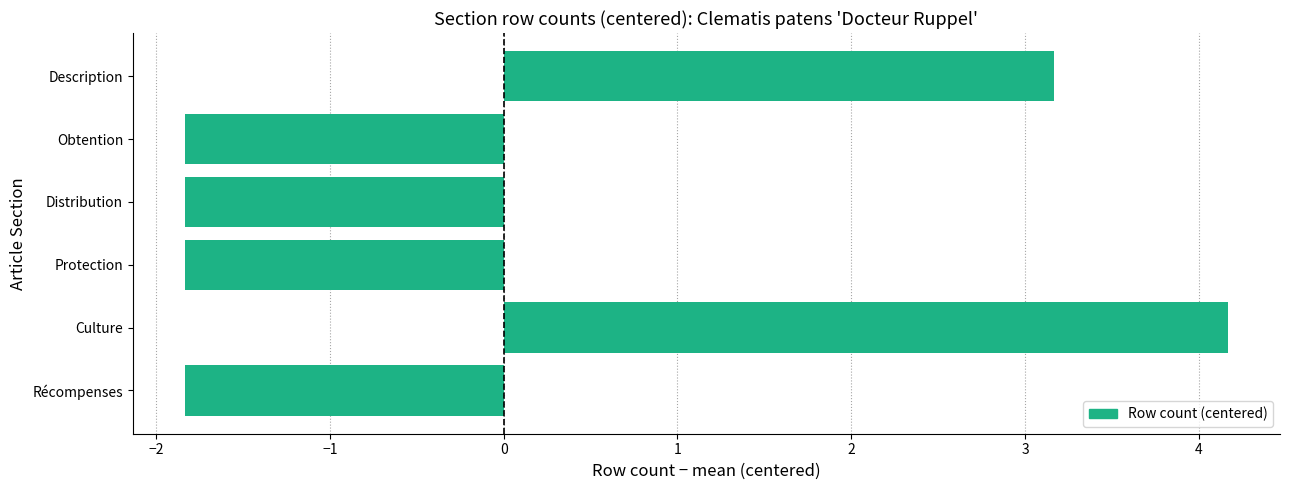

What is the maximum value shown in the chart?

4.2